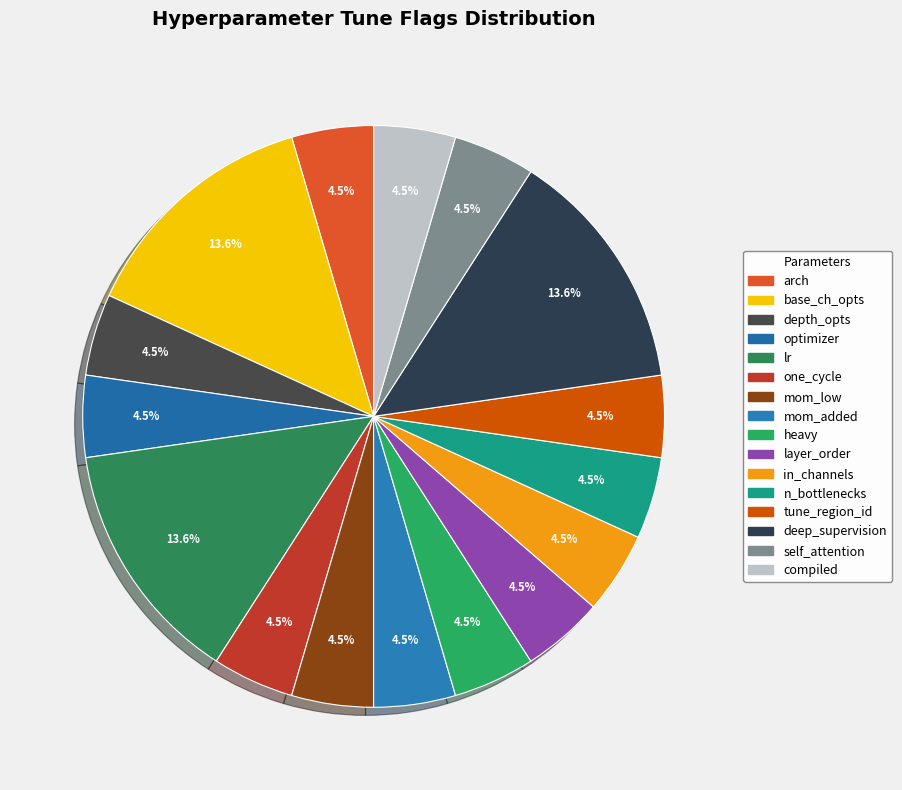

Count the number of slices in the pie.

16